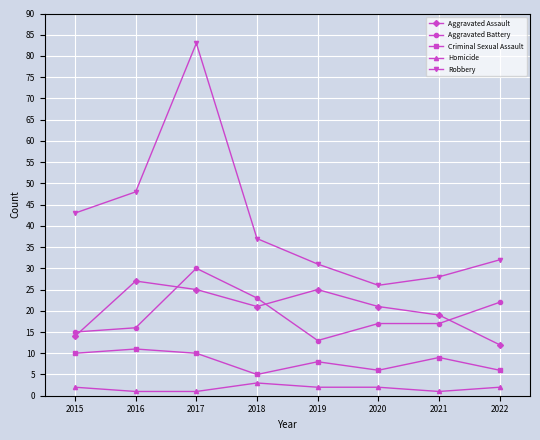

At how many categories does at least one series exceed 65?

1